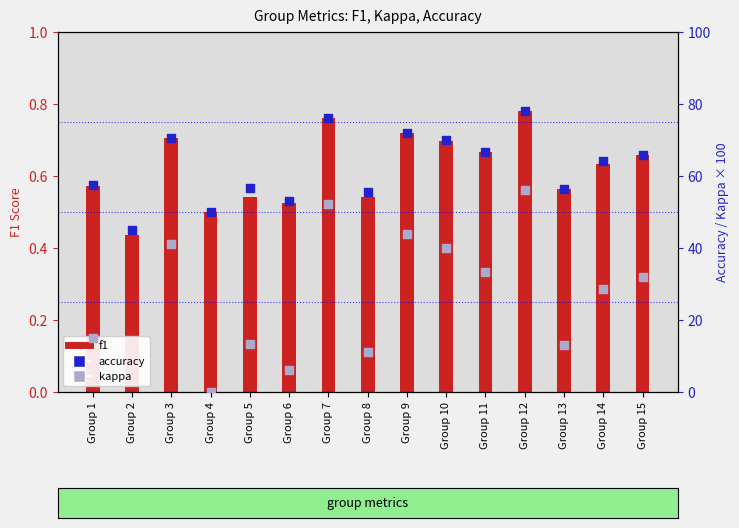

At which category is the sum across all series the highest?

Group 12